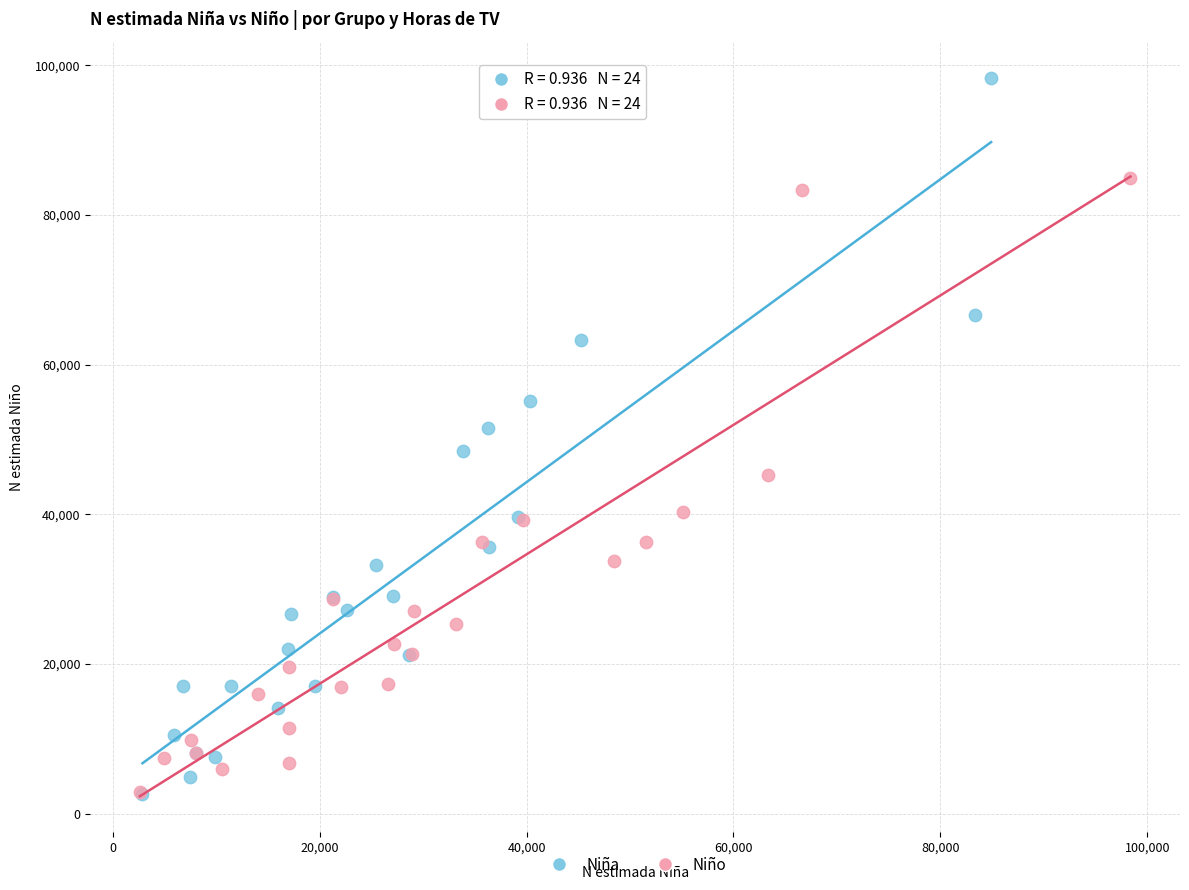

Which series has the largest Y range (max minus min)?

Niña